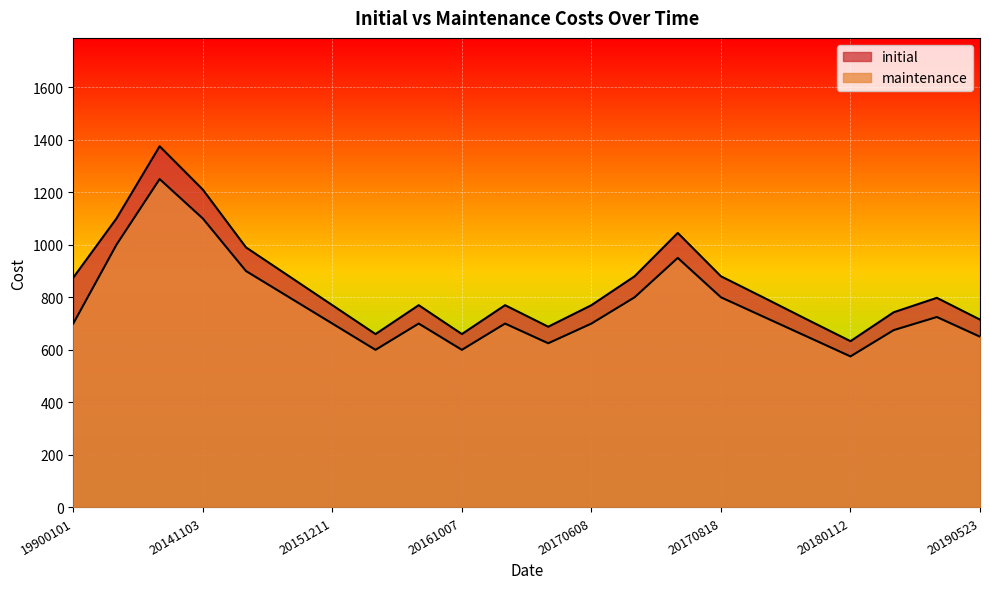

Rank the series by their average value, from highest to lowest.

initial, maintenance